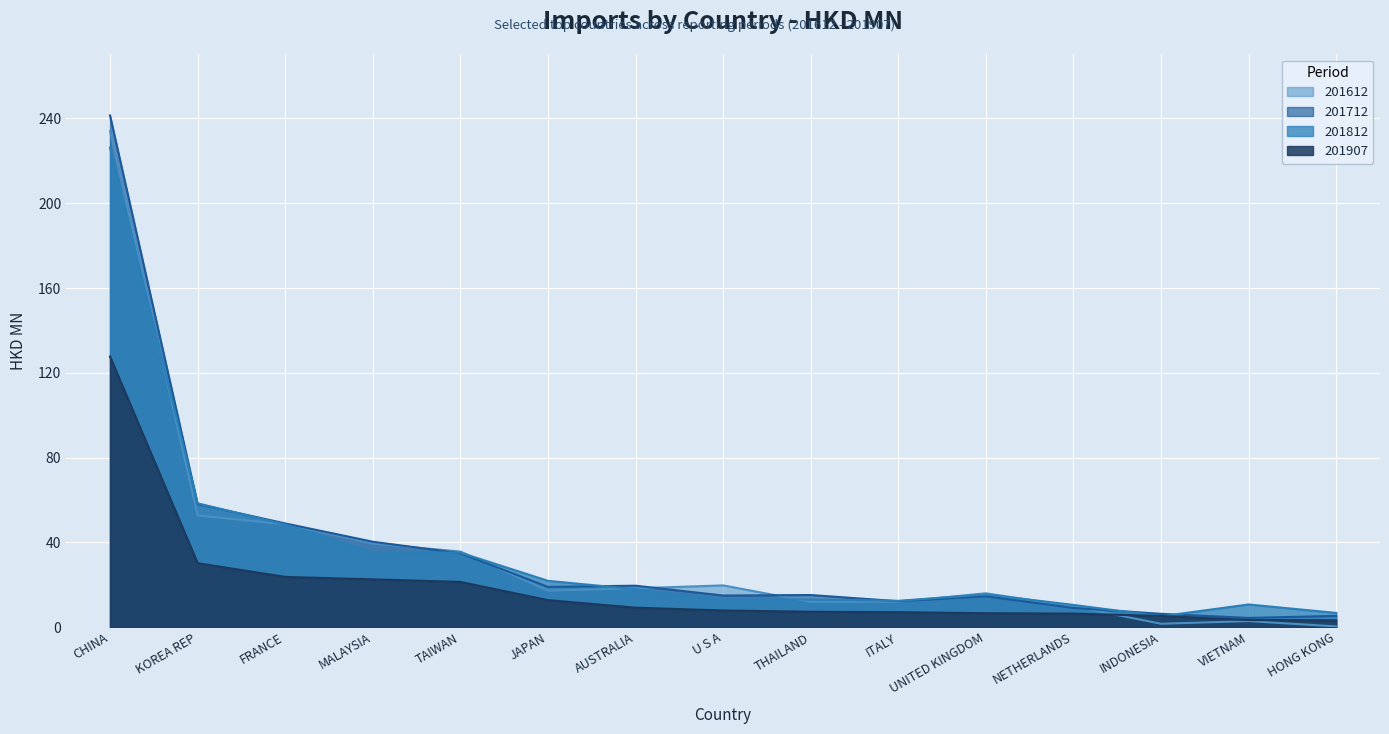

Which series changed the most between THAILAND and HONG KONG?

201612